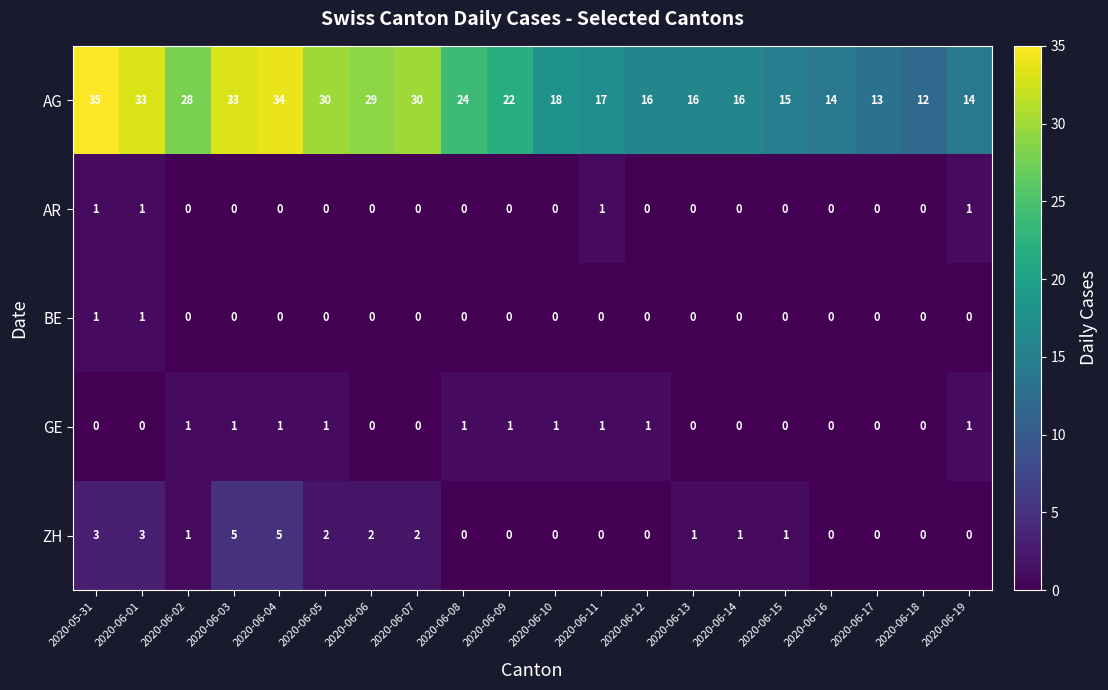

What is the difference between the AG values at 2020-06-14 and 2020-06-07?

14